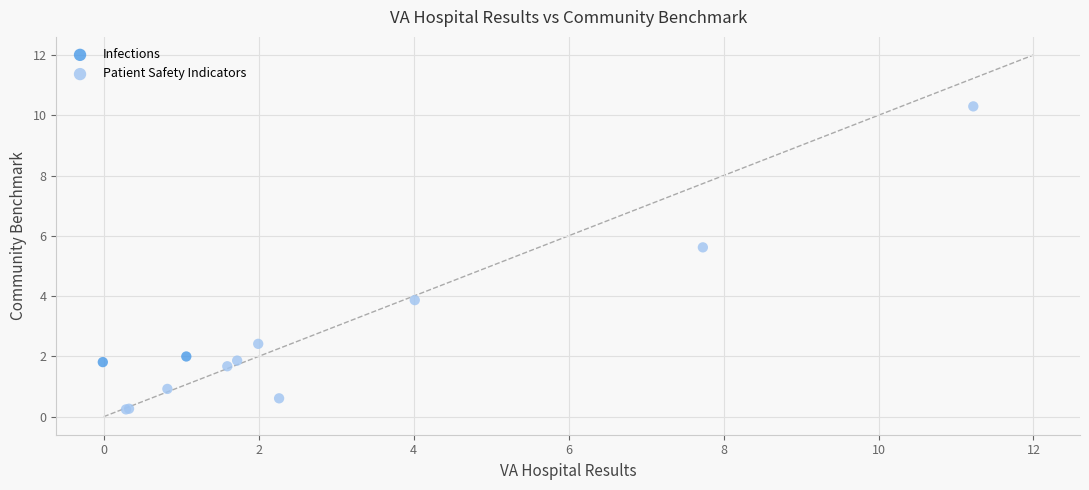

What are all the series names shown in the legend?

Infections, Patient Safety Indicators